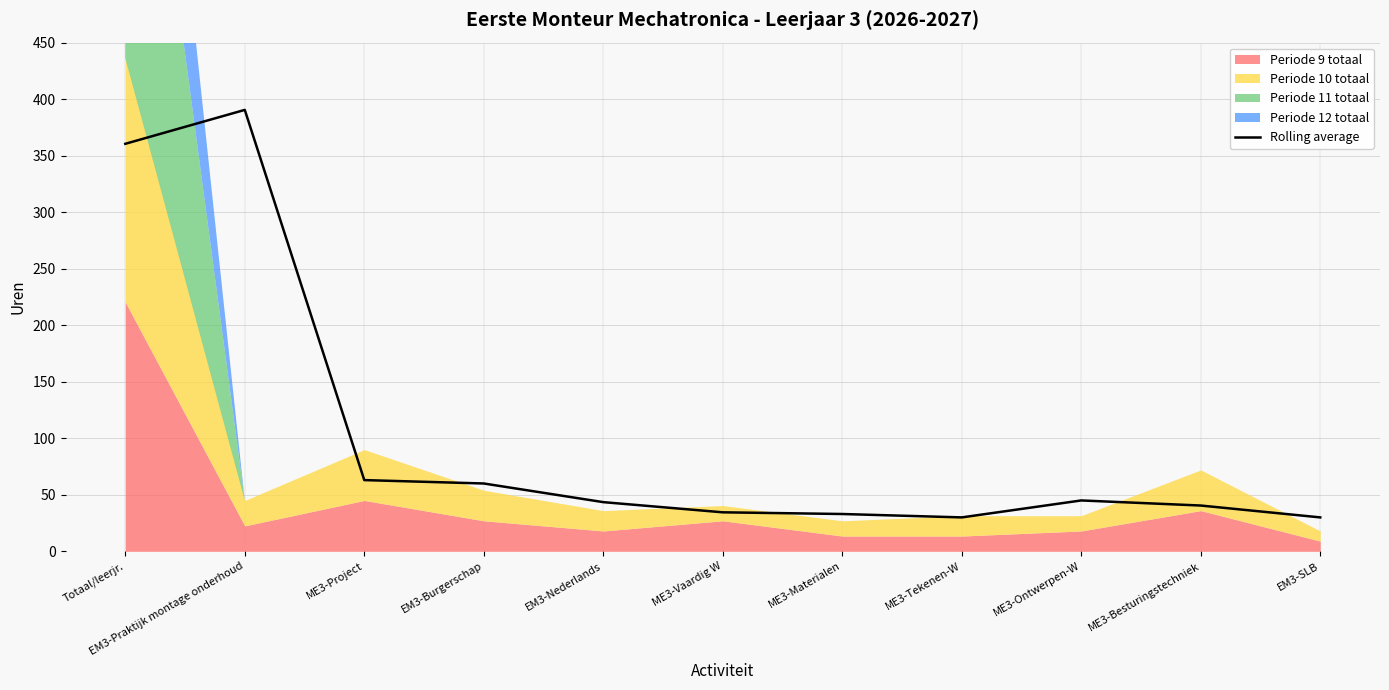

Is it true that the value at EM3-Nederlands is 10.2?

False